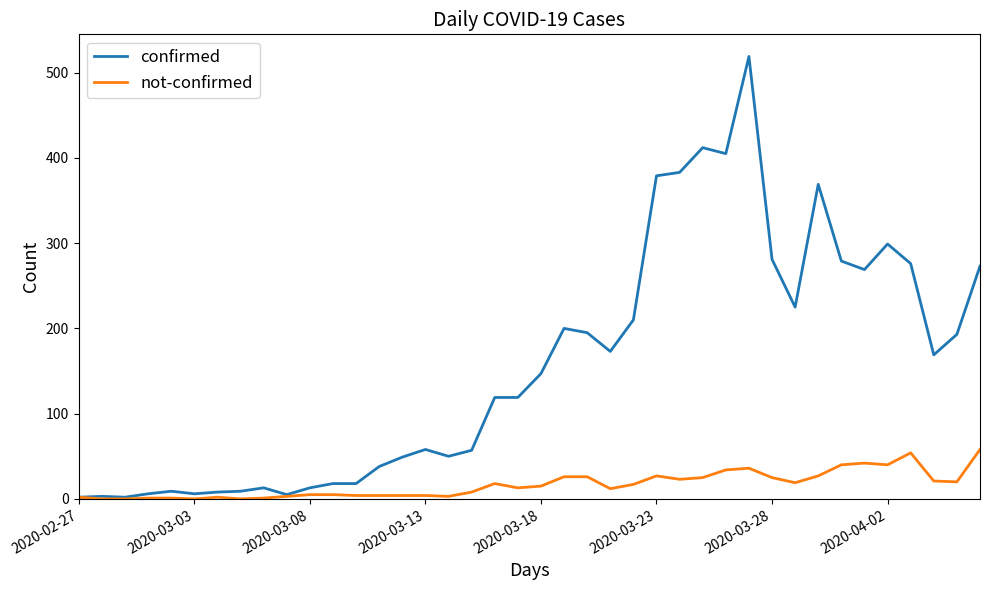

What are all the series names shown in the legend?

confirmed, not-confirmed